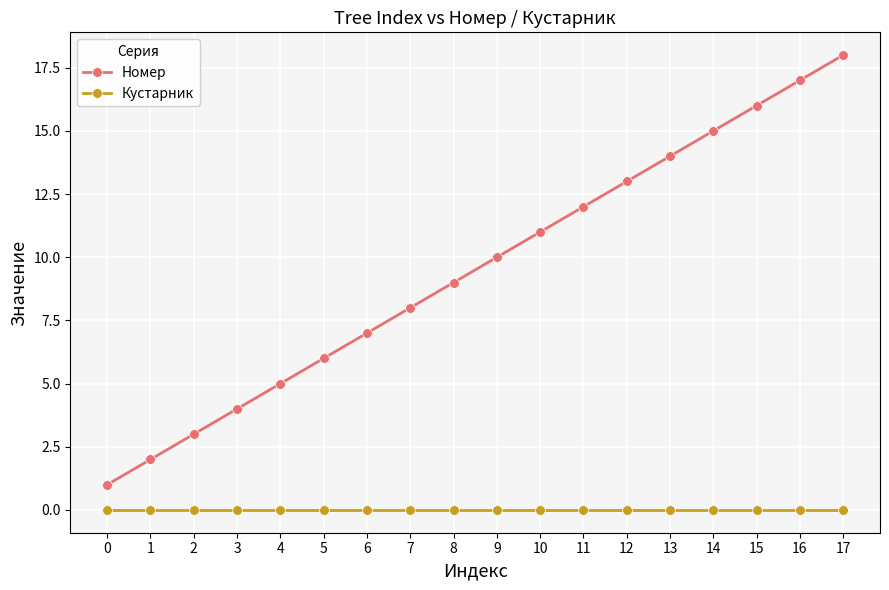

What is the difference between the highest and lowest values at 10?

11